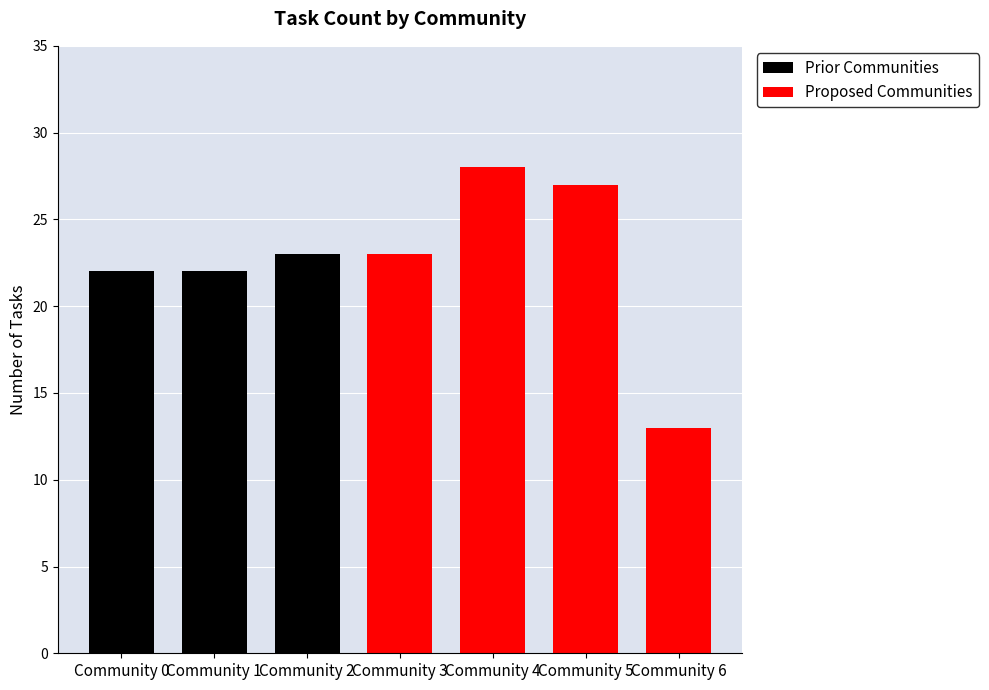

What is the change in value from Community 2 to Community 4?

+5